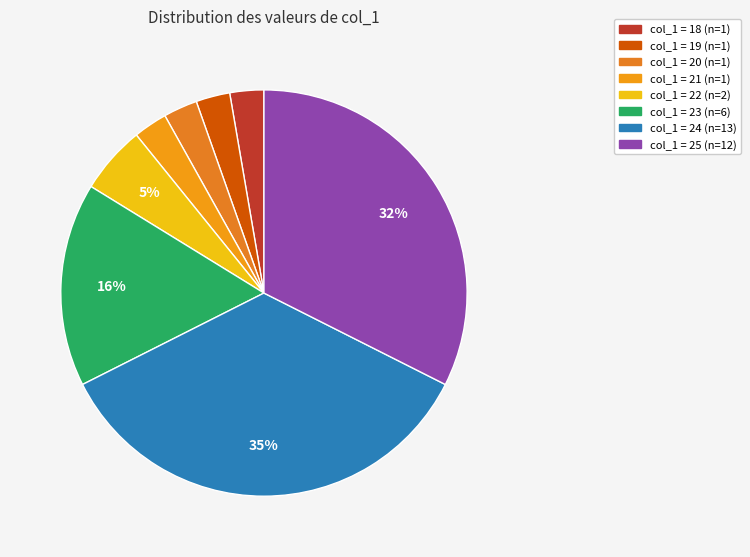

How many segments does this pie chart have?

8